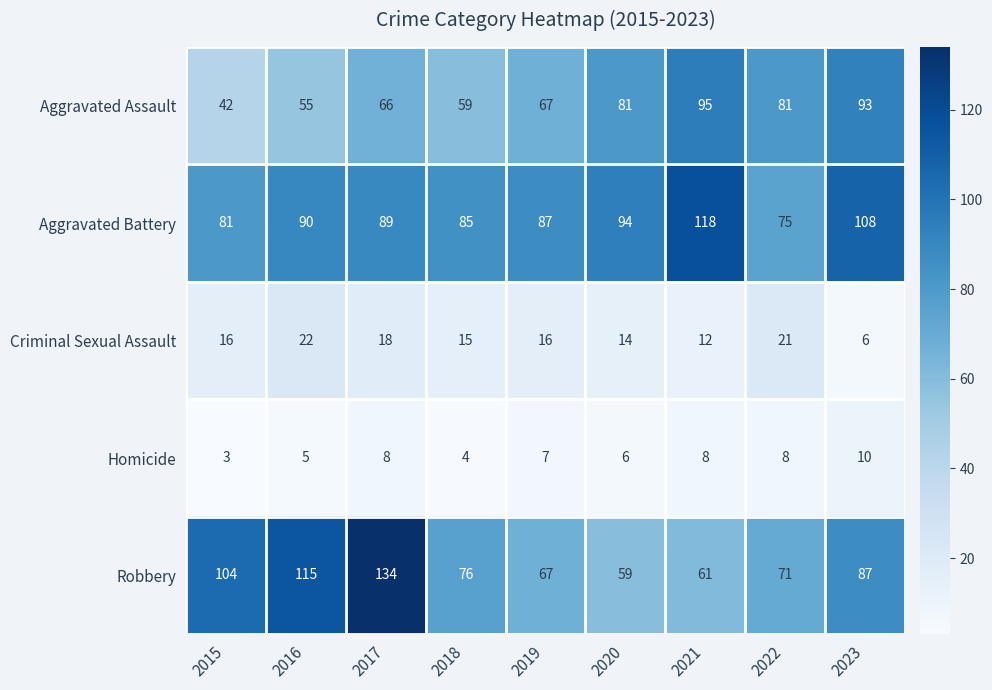

How many values in the Aggravated Battery series are below 89?

4